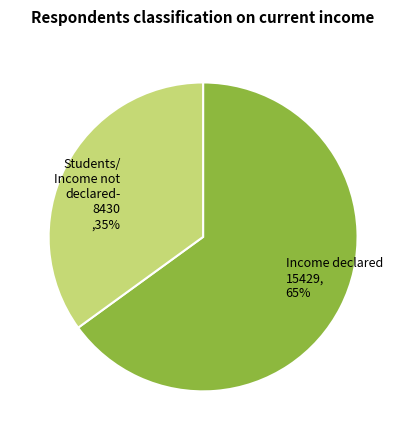

To the nearest percent, what portion does Students/ Income not declared- 8430 ,35% represent?

35%